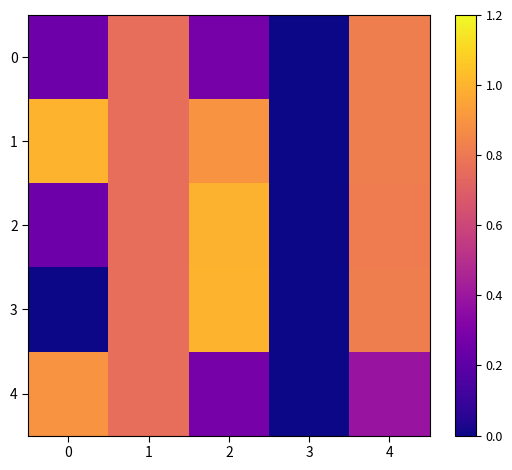

Reading left to right, transcribe all the data shown in this chart.

0: 0=0.3	1=0.8	2=0.3	3=0.0	4=0.8
1: 0=1.0	1=0.8	2=0.9	3=0.0	4=0.8
2: 0=0.3	1=0.8	2=1.0	3=0.0	4=0.8
3: 0=0.0	1=0.8	2=1.0	3=0.0	4=0.8
4: 0=0.9	1=0.8	2=0.3	3=0.0	4=0.4